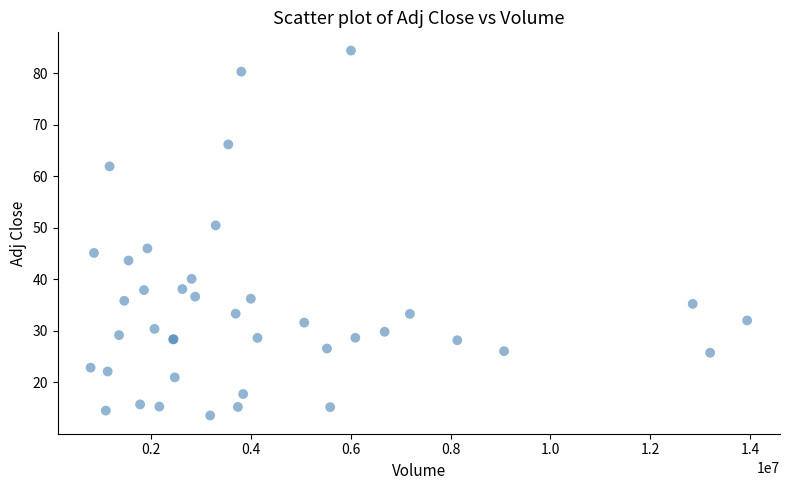

What Y value in the scatter plot is closest to 49?

50.5